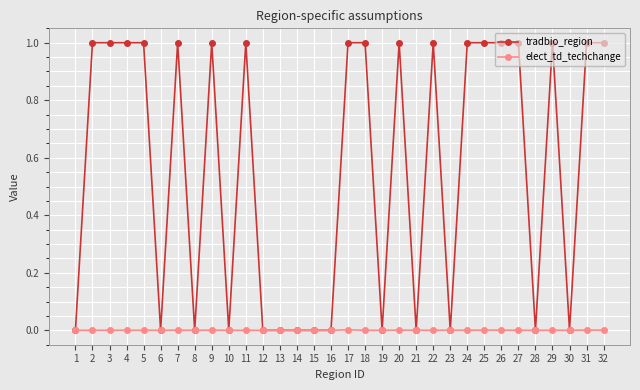

Does the chart have visible grid lines?

Yes